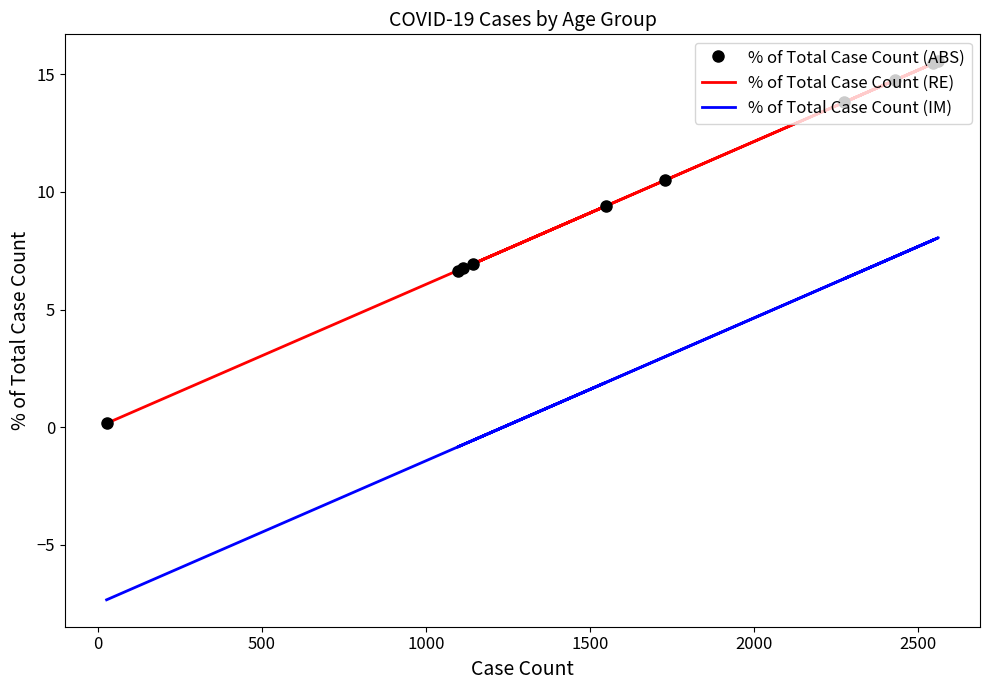

What is the highest value of the % of Total Case Count (ABS) series?

15.6